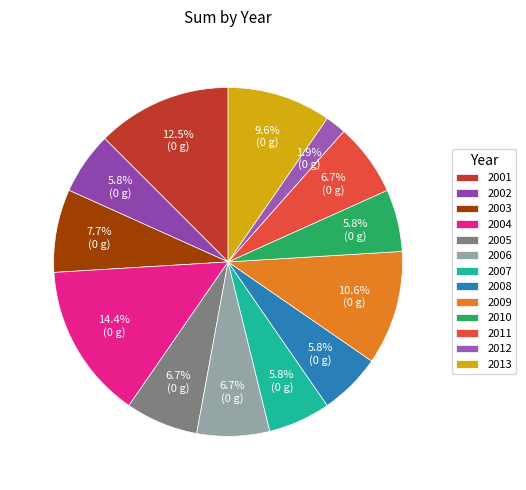

Is it true that 2010 is 6% of the pie?

True